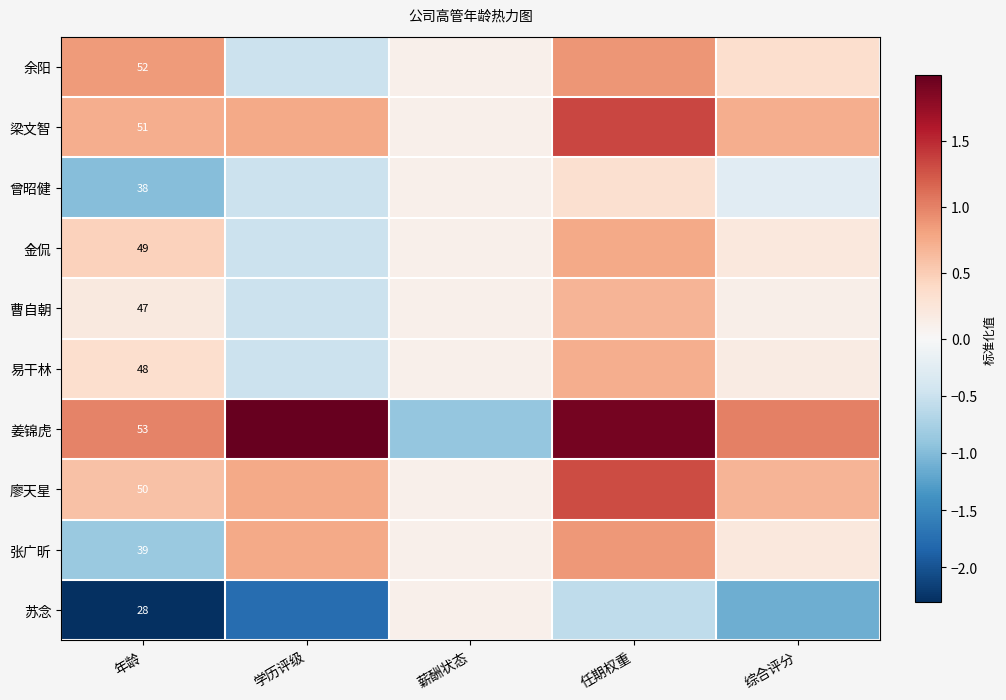

Rank the series at 年龄 from highest to lowest value.

姜锦虎, 余阳, 梁文智, 廖天星, 金侃, 易干林, 曹自朝, 张广昕, 曾昭健, 苏念